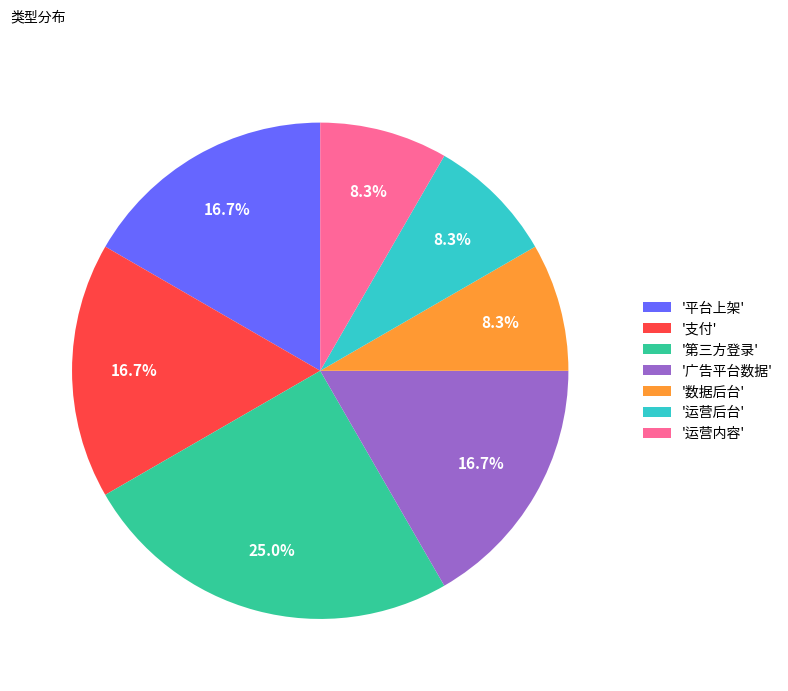

What is the ratio of the value at '数据后台' to the value at '广告平台数据'?

0.5